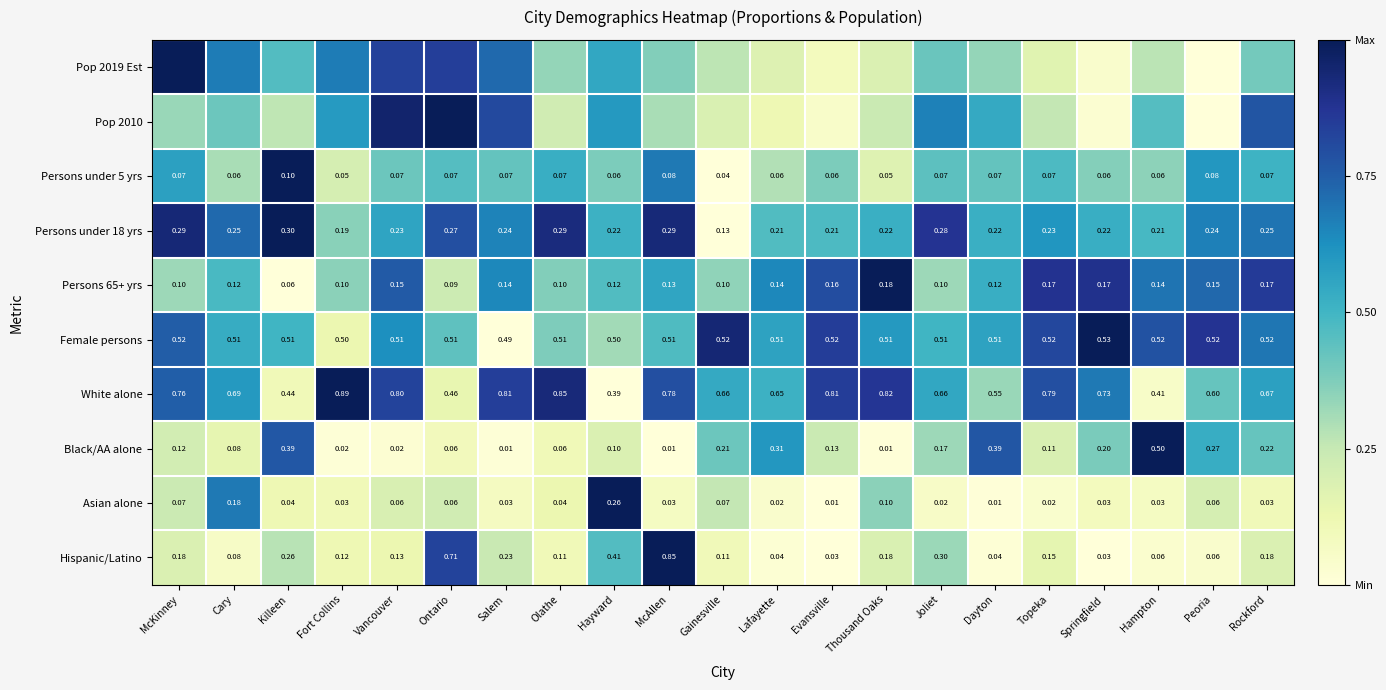

Between Topeka and Hayward, which is larger?

Hayward